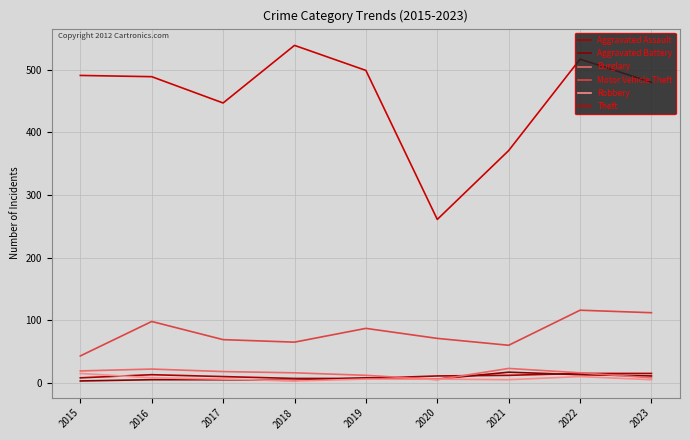

Is this an area chart (filled region under the line)?

No